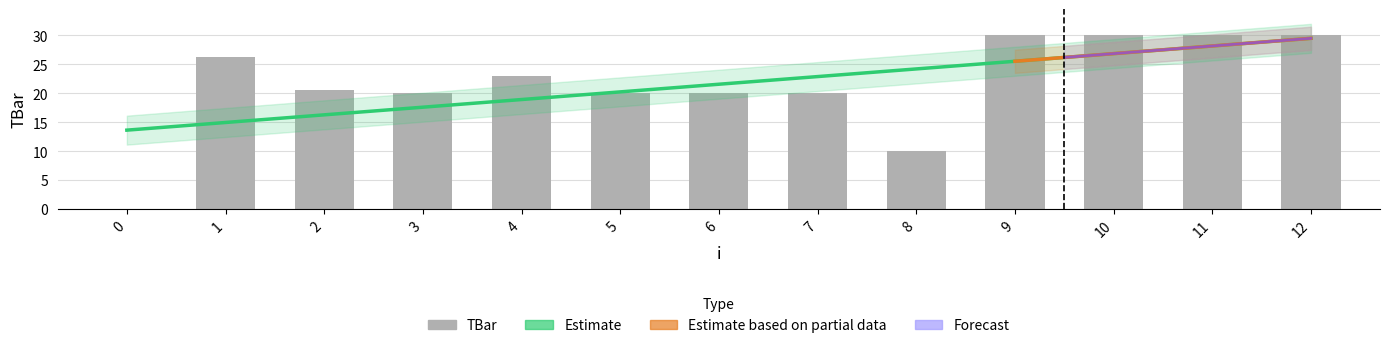

Reading right to left, extract all data points from this chart.

12=30.0	11=30.0	10=30.0	9=30.0	8=10.0	7=20.0	6=20.0	5=20.0	4=23.0	3=20.0	2=20.6	1=26.3	0=0.0